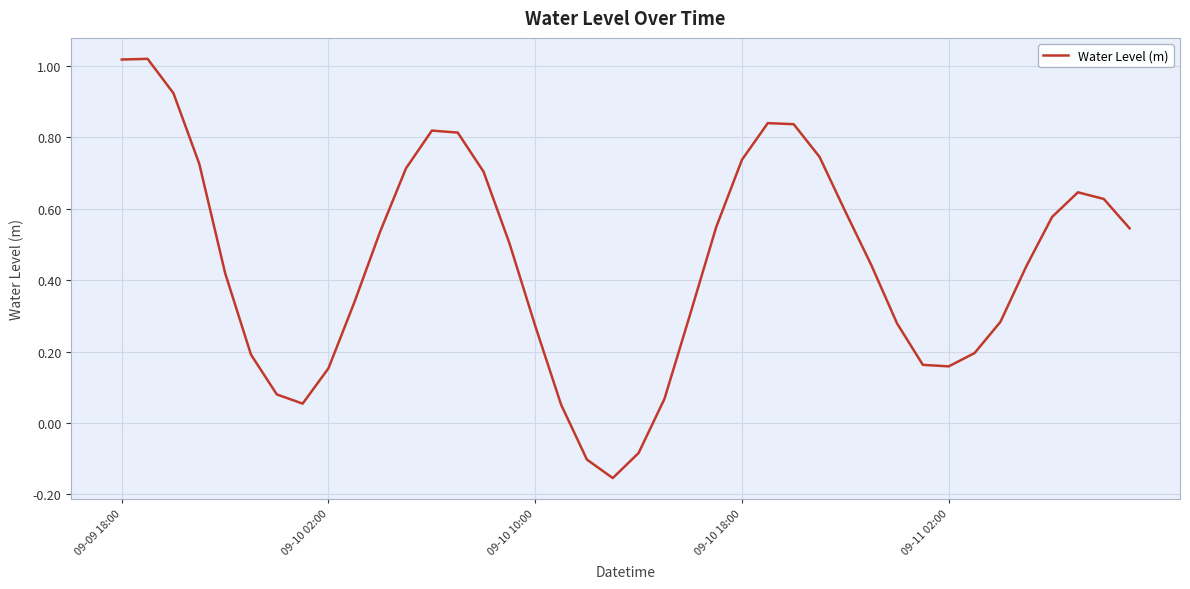

True or false: the data has more than 1 interior local peaks.

True